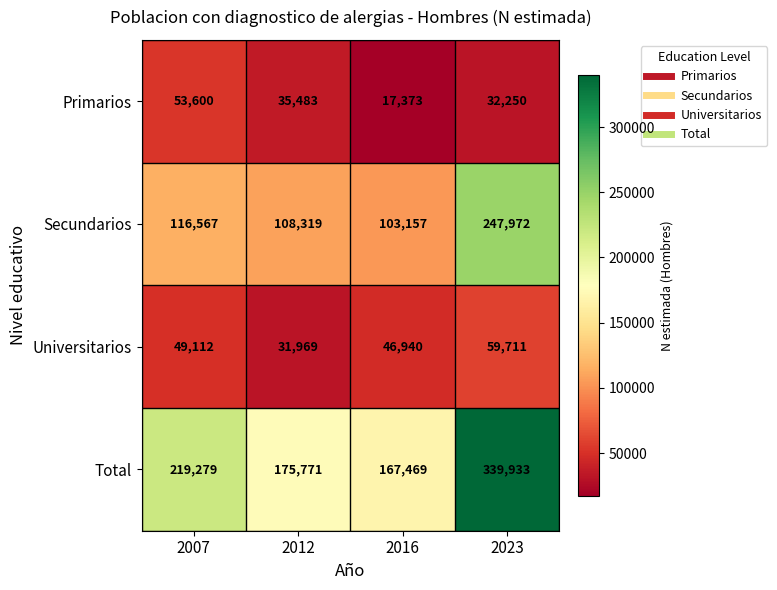

What is the difference between the maximum and minimum values in the Universitarios series?

27742